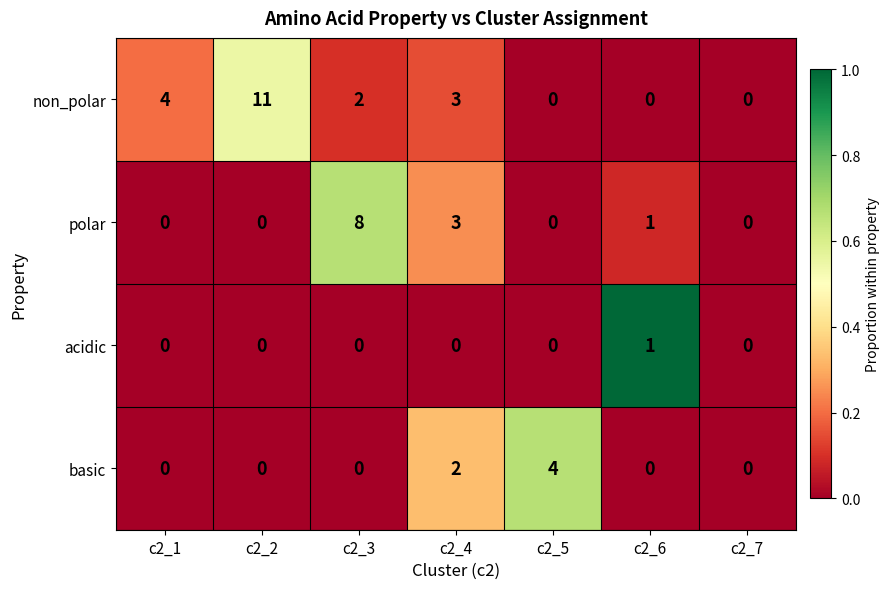

Reading left to right, list all the values displayed in this chart.

non_polar: c2_1=4	c2_2=11	c2_3=2	c2_4=3	c2_5=0	c2_6=0	c2_7=0
polar: c2_1=0	c2_2=0	c2_3=8	c2_4=3	c2_5=0	c2_6=1	c2_7=0
acidic: c2_1=0	c2_2=0	c2_3=0	c2_4=0	c2_5=0	c2_6=1	c2_7=0
basic: c2_1=0	c2_2=0	c2_3=0	c2_4=2	c2_5=4	c2_6=0	c2_7=0